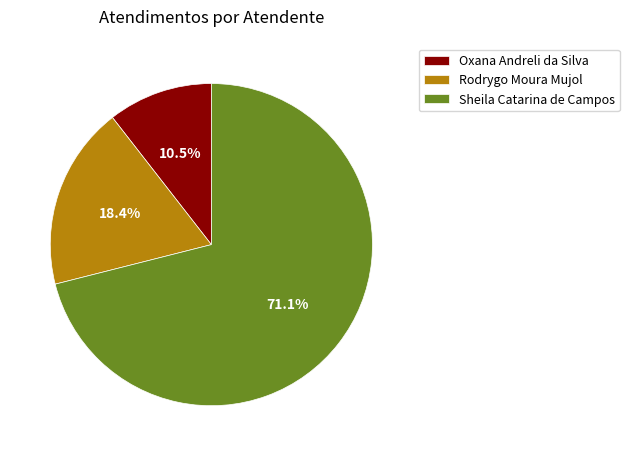

Which category has the biggest portion of the pie?

Sheila Catarina de Campos